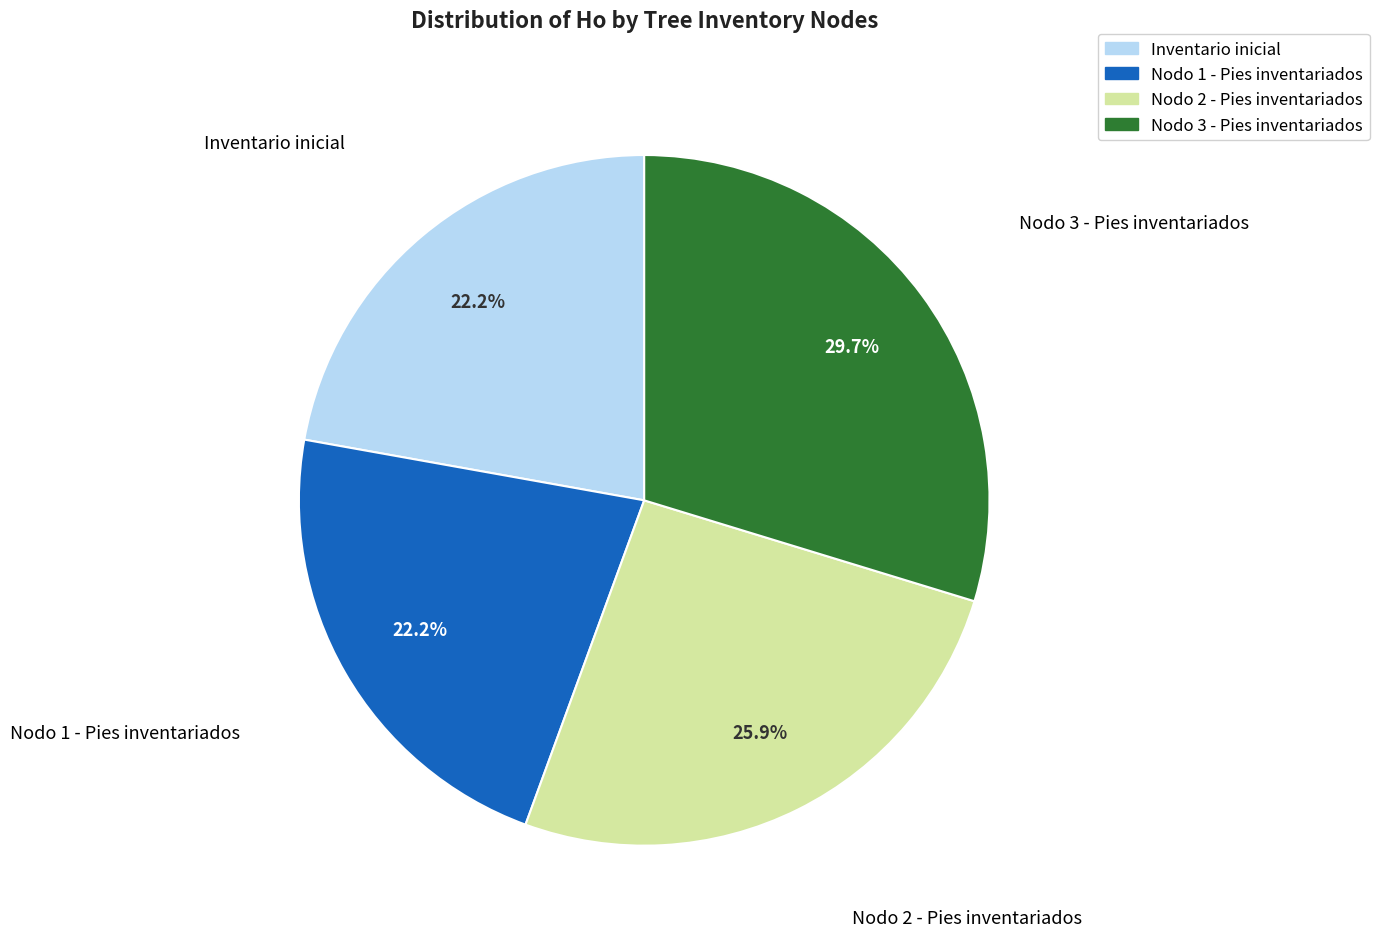

How many segments does this pie chart have?

4